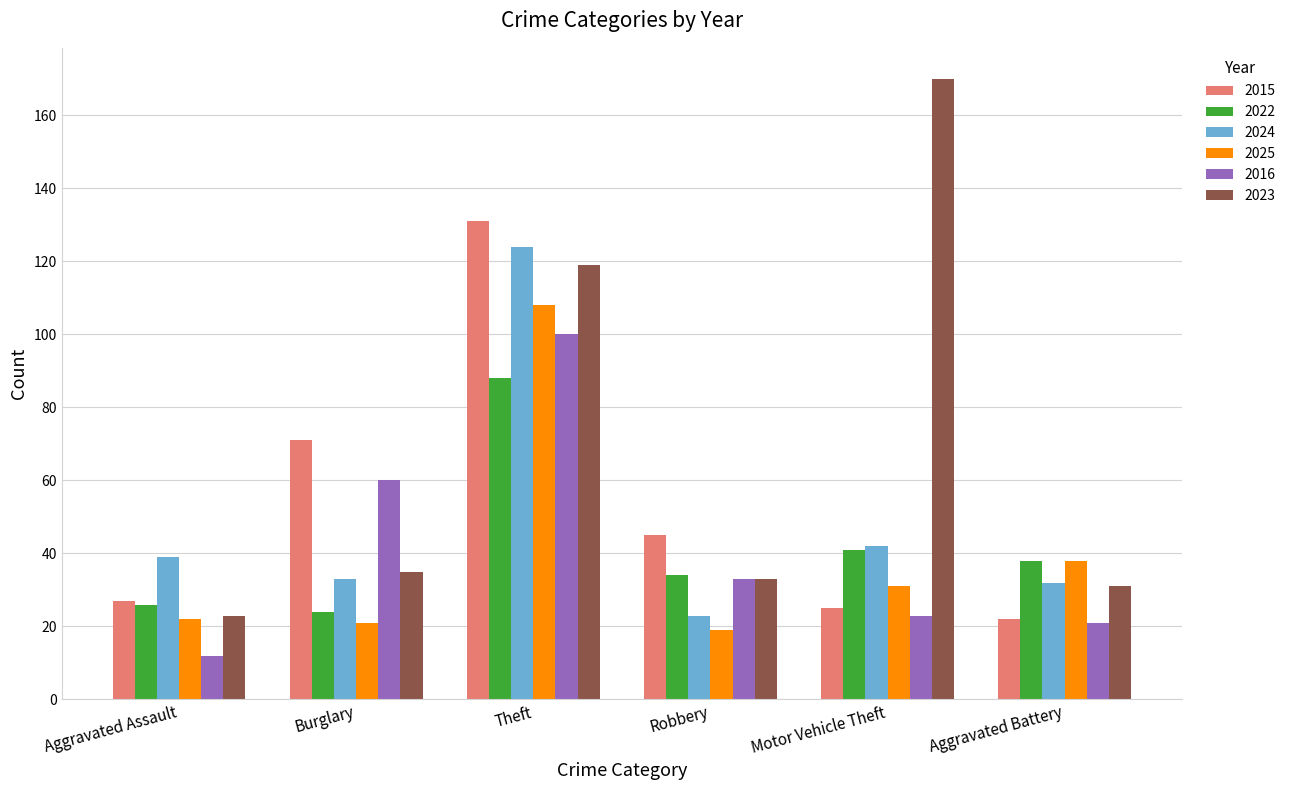

What is the sum of the 2024 values at Burglary and Aggravated Battery?

65